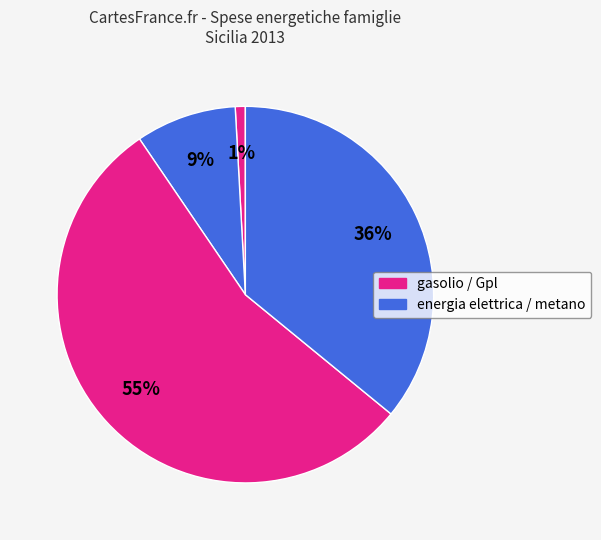

How many segments does this pie chart have?

4